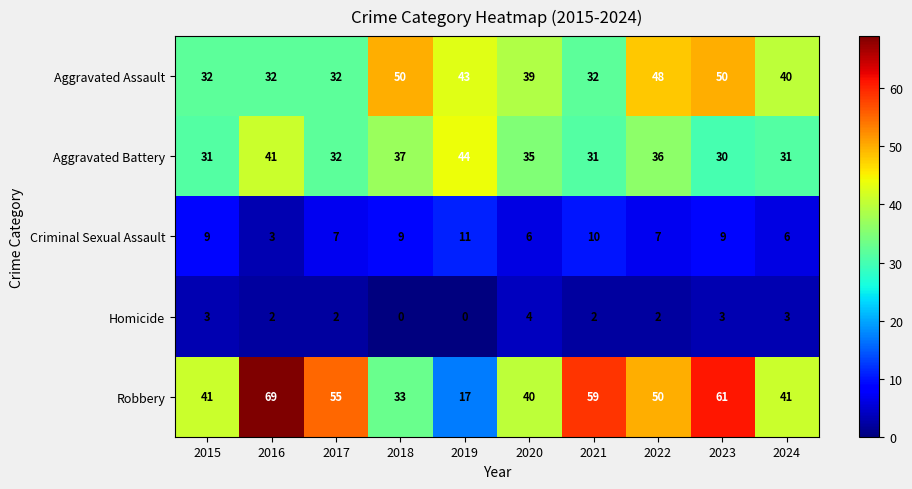

What is the approximate value of Robbery at 2017?

55